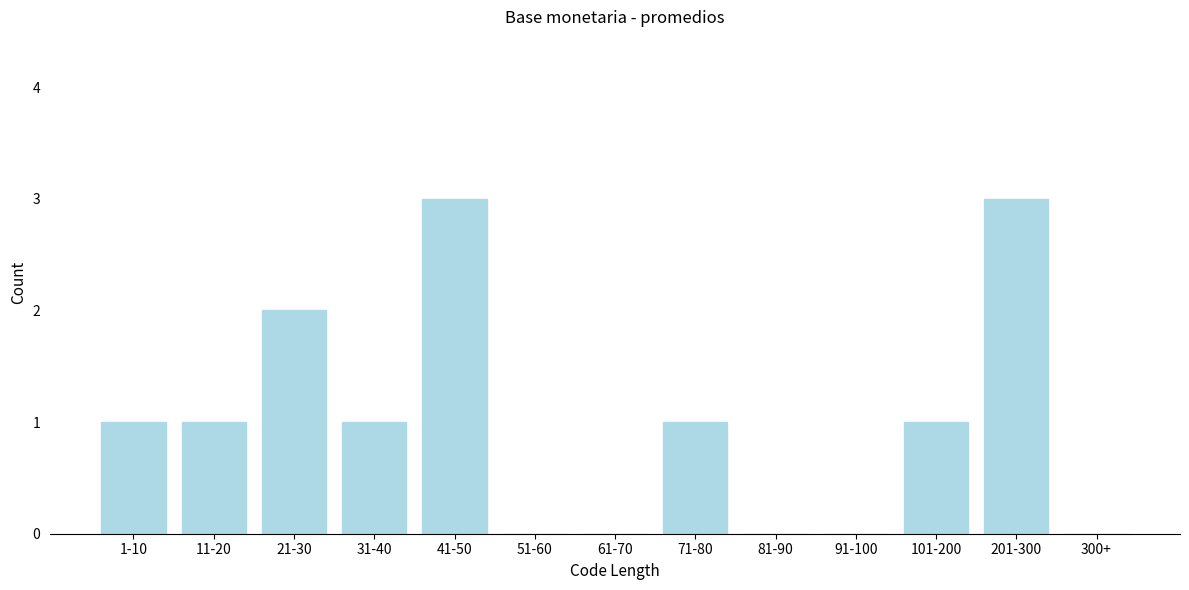

Reading right to left, list all the values displayed in this chart.

300+=0	201-300=3	101-200=1	91-100=0	81-90=0	71-80=1	61-70=0	51-60=0	41-50=3	31-40=1	21-30=2	11-20=1	1-10=1